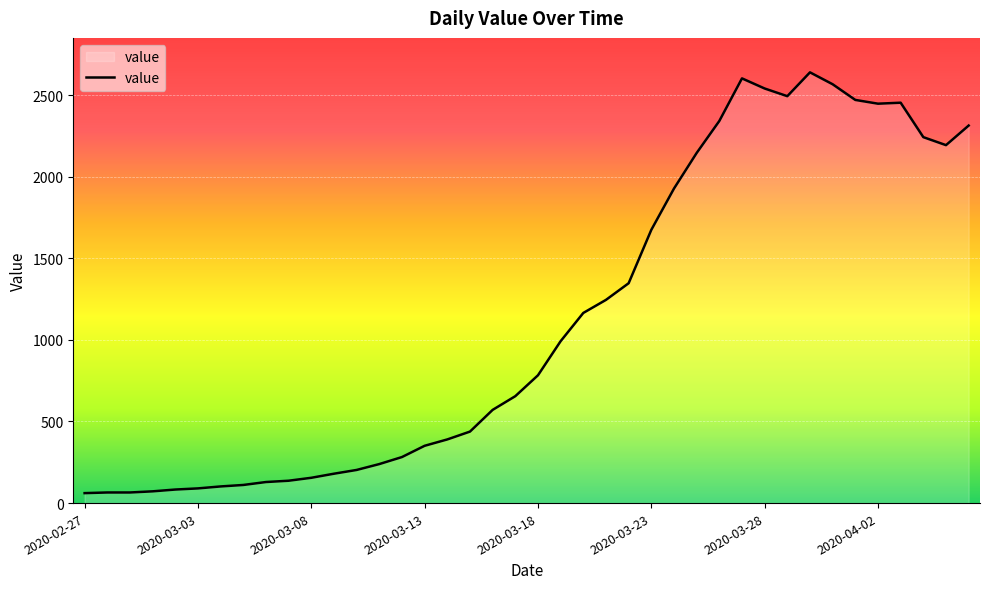

What is the difference between the maximum and minimum values?

2578